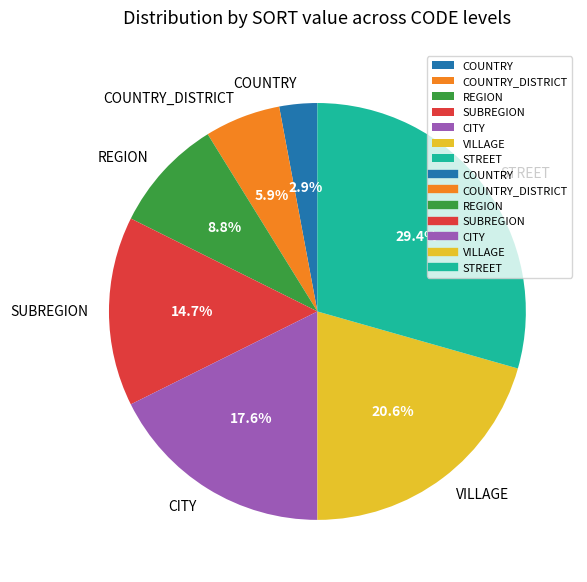

What is the ratio of the value at VILLAGE to the value at CITY?

1.2